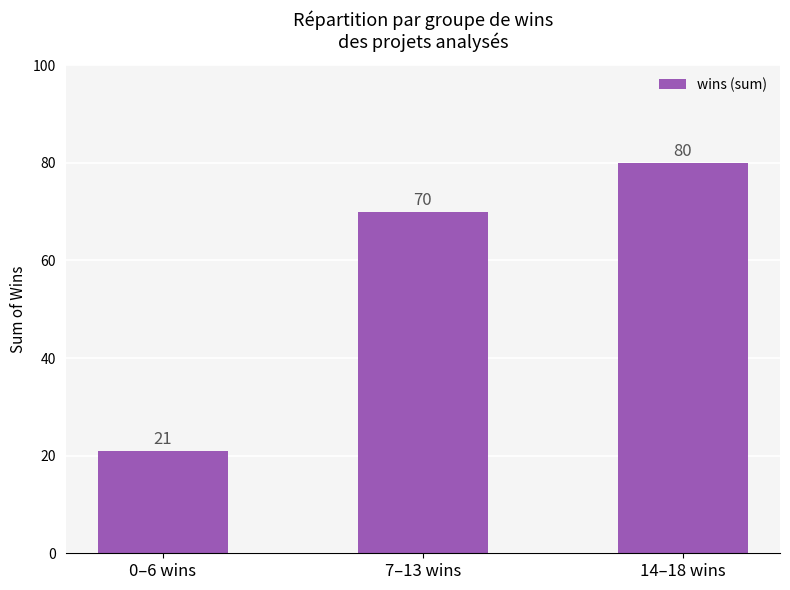

What is the greatest value displayed?

80